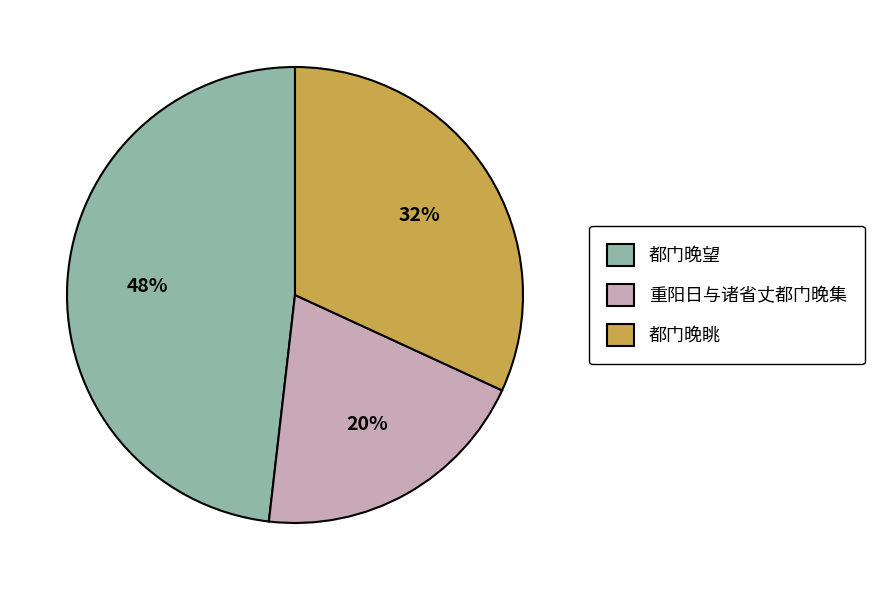

Between 重阳日与诸省丈都门晚集 and 都门晚望, which is larger?

都门晚望